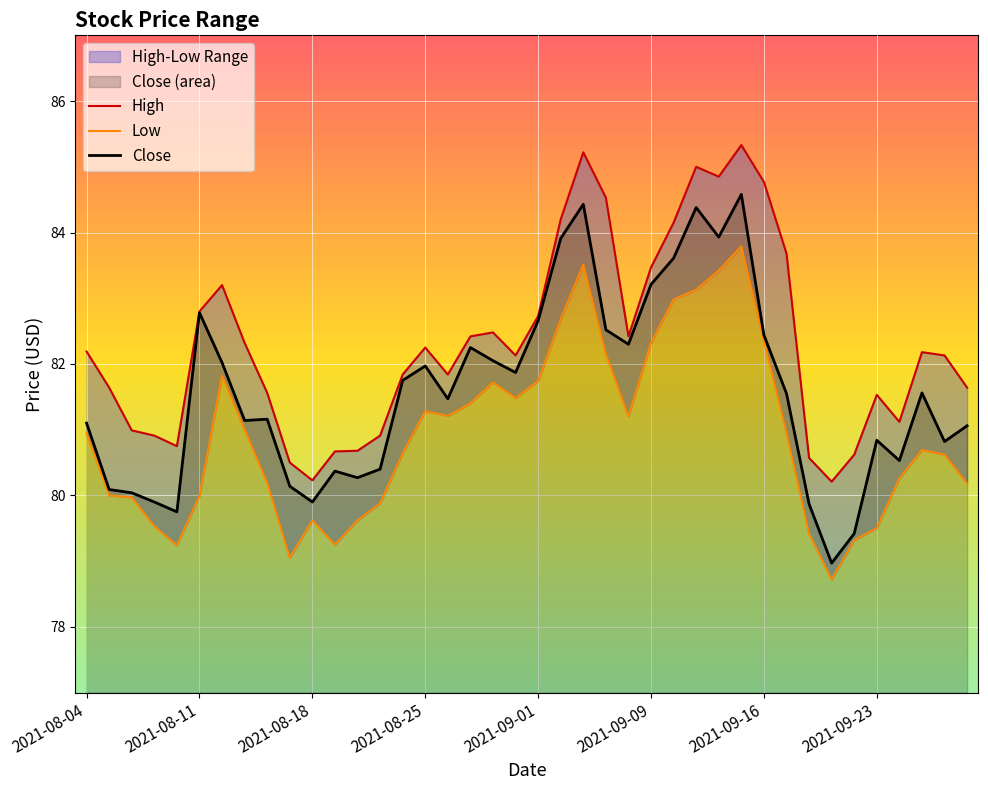

What is the lowest value of the Close series?

79.0